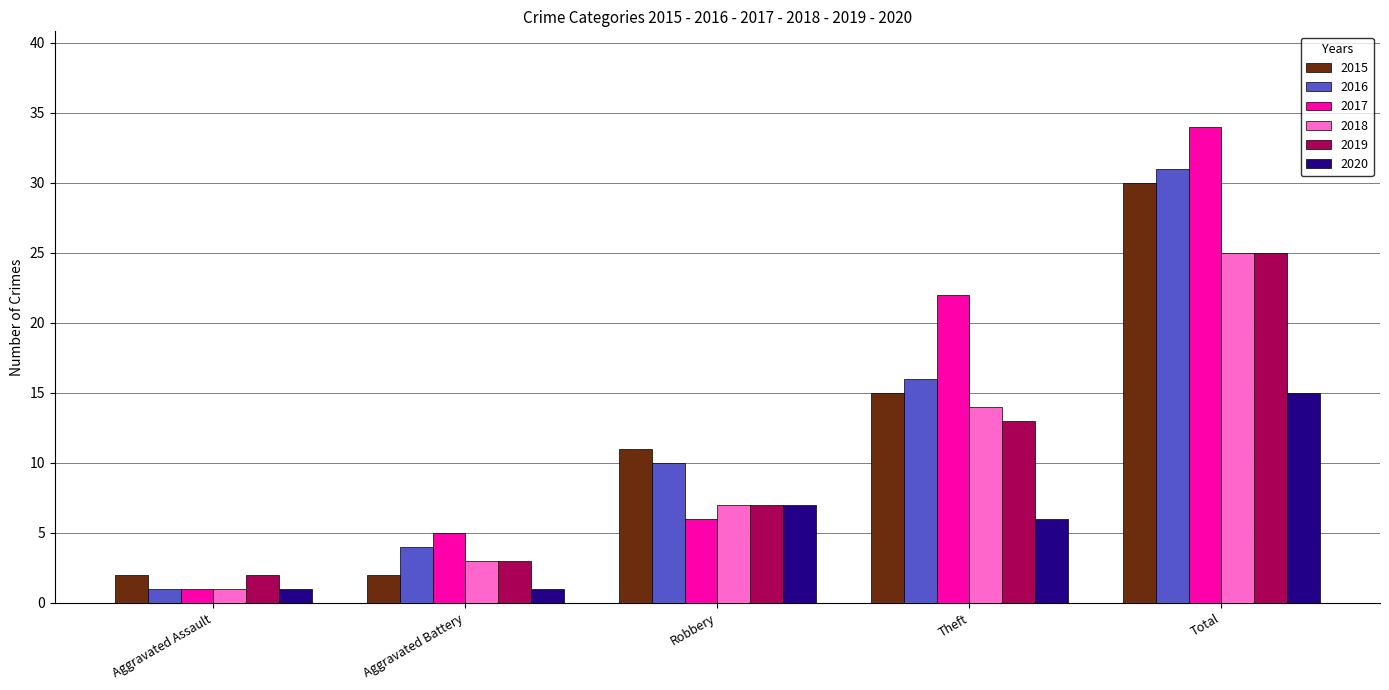

How many values in the 2020 series are below 6?

2